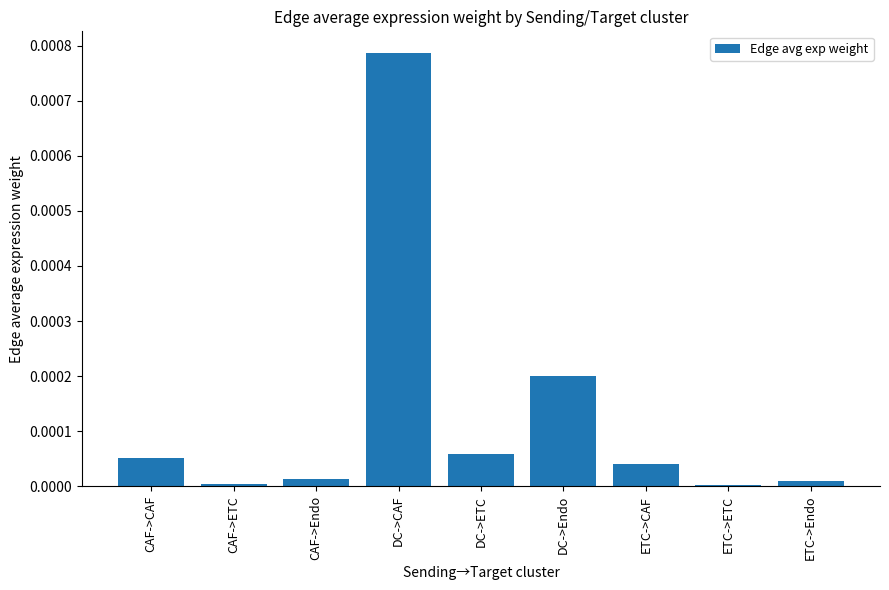

Between DC->CAF and DC->ETC, which is larger?

DC->CAF